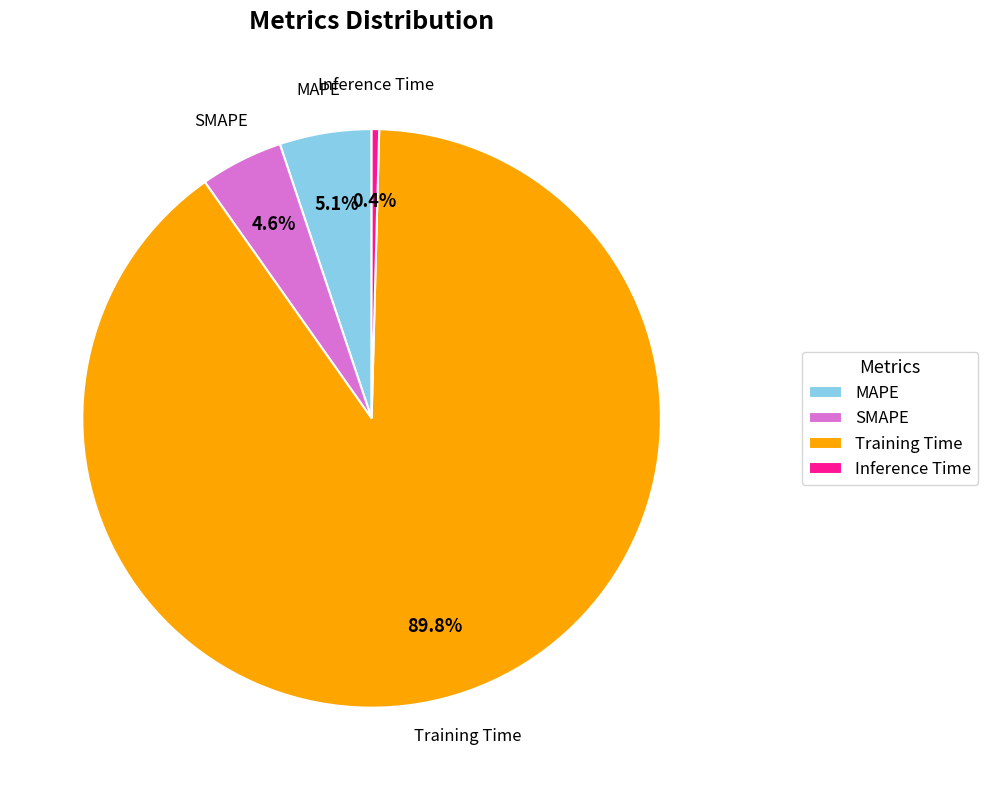

Is the sum of Training Time and MAPE greater than half?

Yes